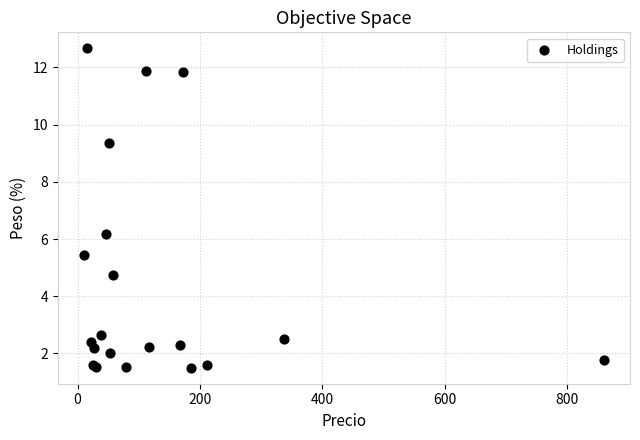

What Y value in the scatter plot is closest to 7?

6.2